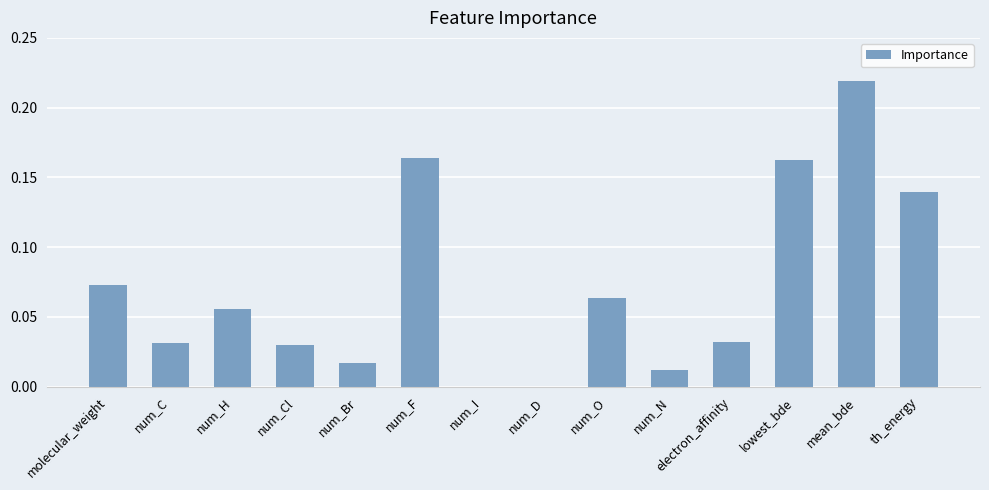

Is it true that the value at num_Br is 0.0?

True